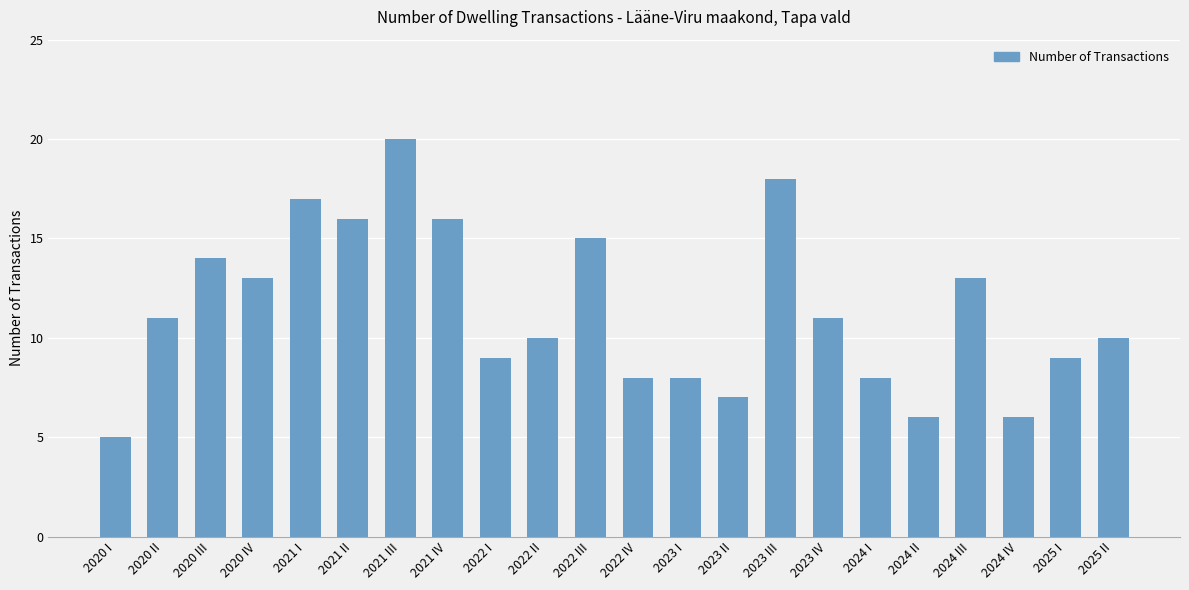

Is it true that the value at 2022 IV is 11?

False